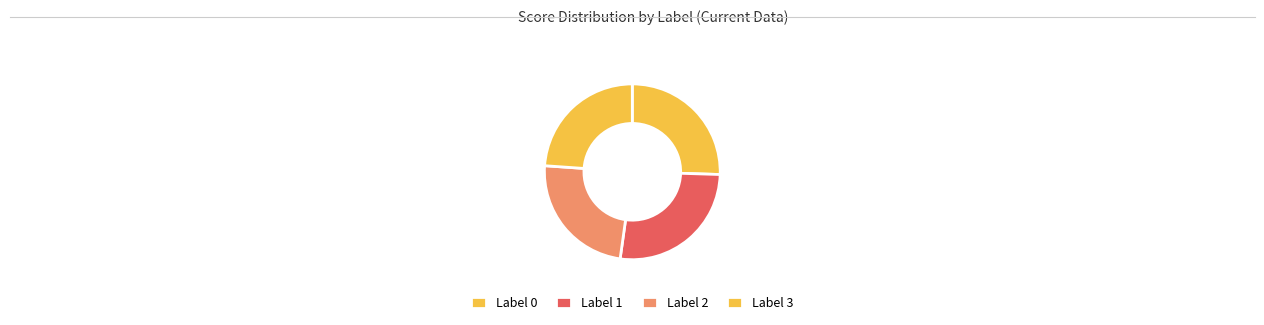

How many segments does this pie chart have?

4